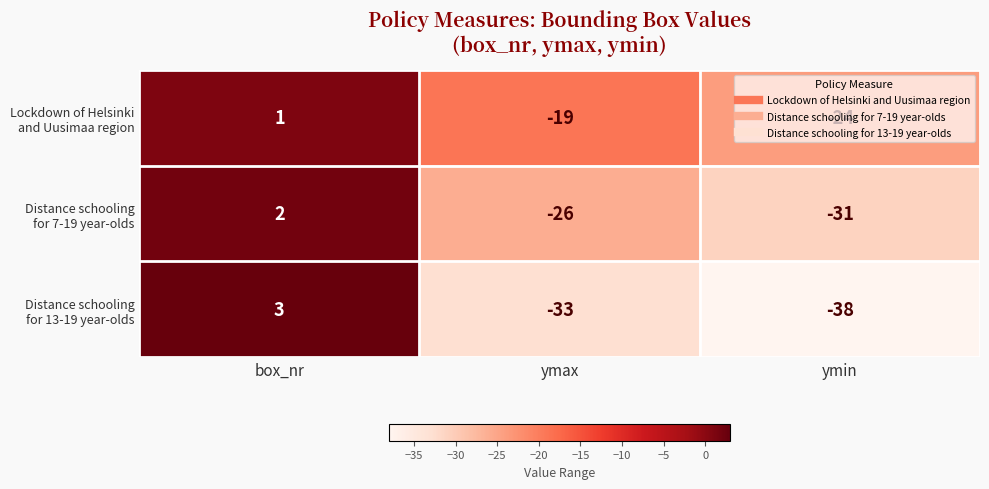

What is the spread (max minus min) of values at ymax?

14